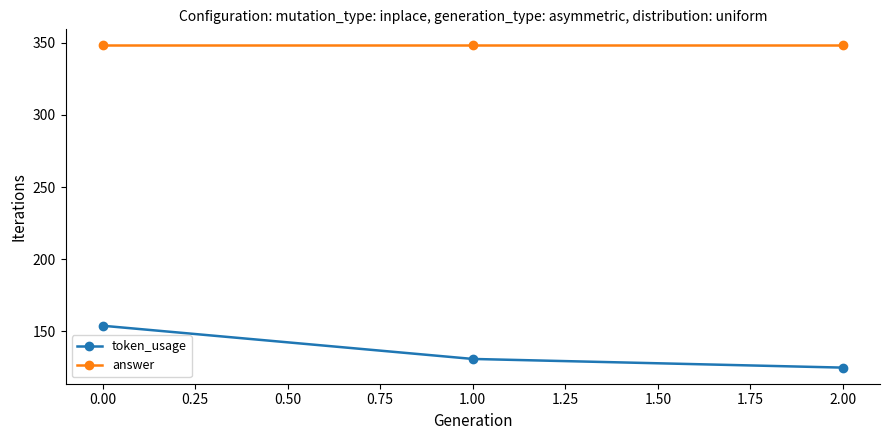

What is the difference between the highest and lowest values at 1.00?

217